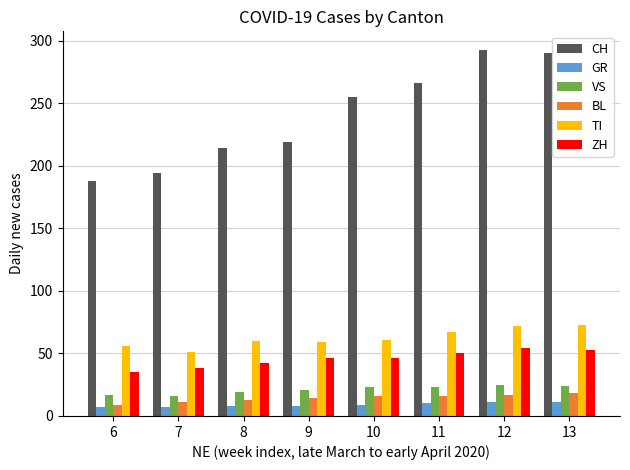

How many bars are there in each group?

6